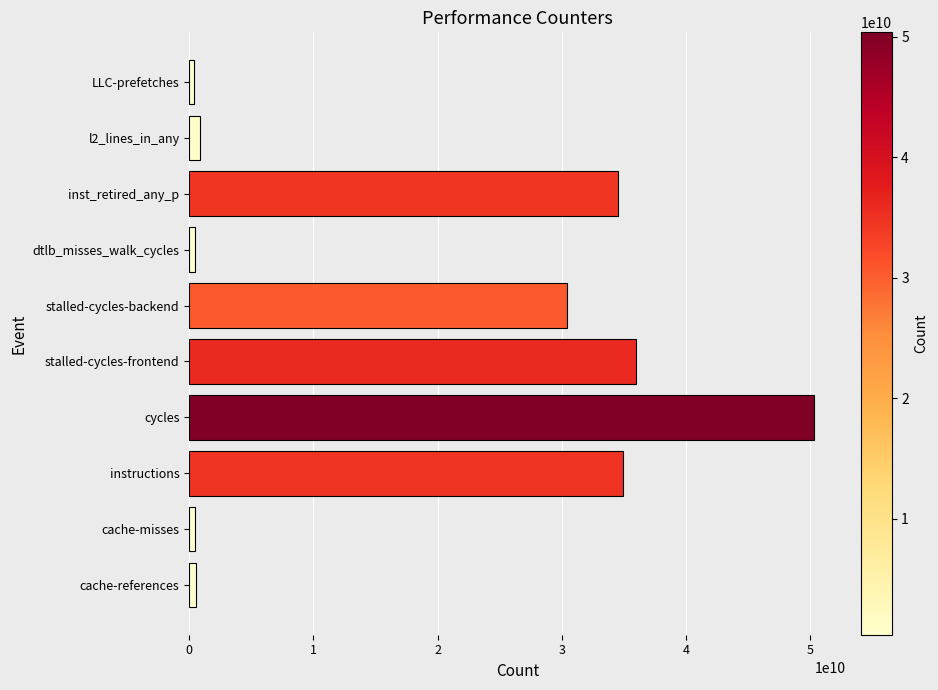

How many bars are there in total?

10